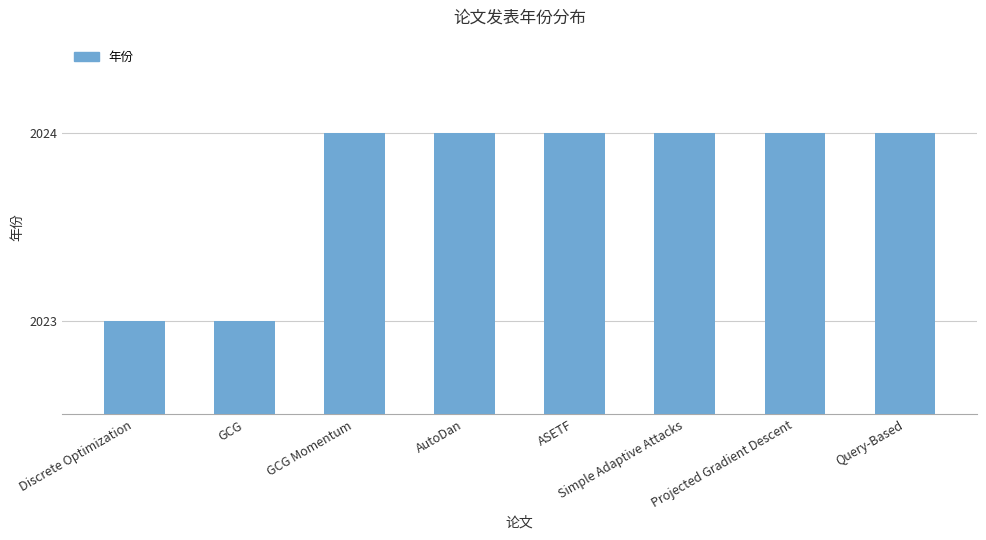

Between Discrete Optimization and Projected Gradient Descent, which is larger?

Projected Gradient Descent